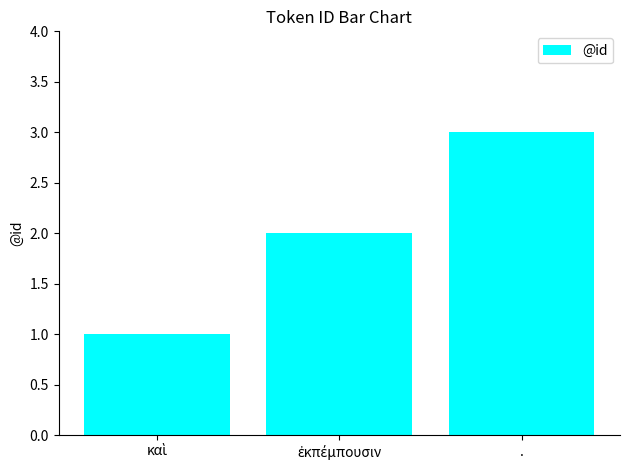

Reading right to left, extract all data points from this chart.

3	2	1